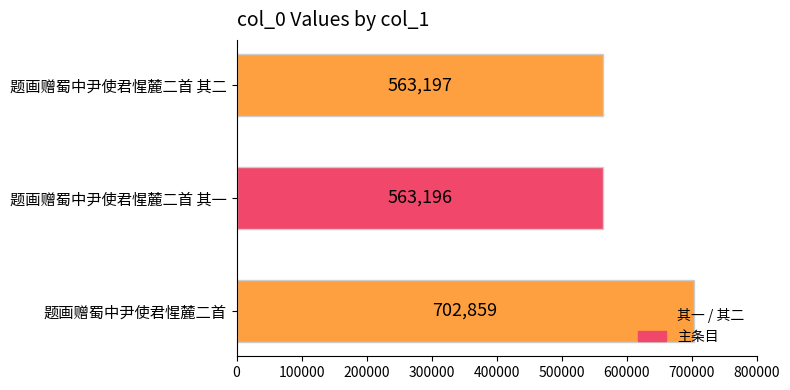

Is it true that the value at 题画赠蜀中尹使君惺麓二首 is 284632?

False